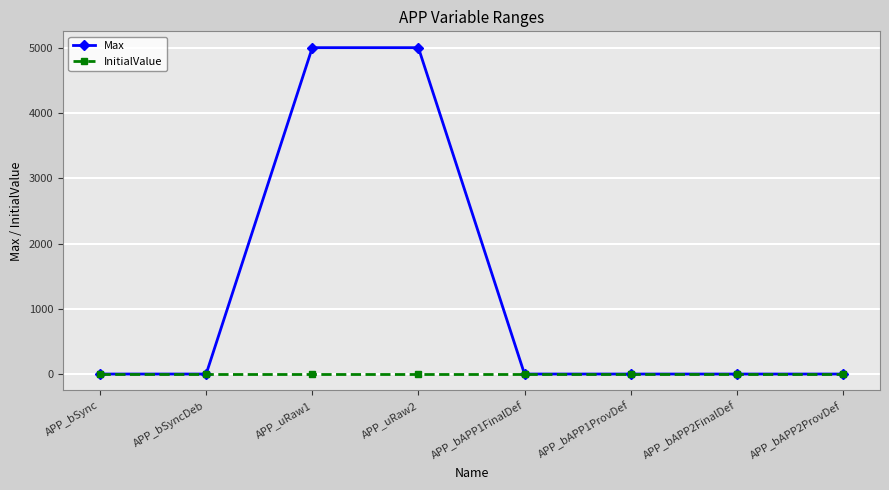

Which series has the largest total across all categories?

Max